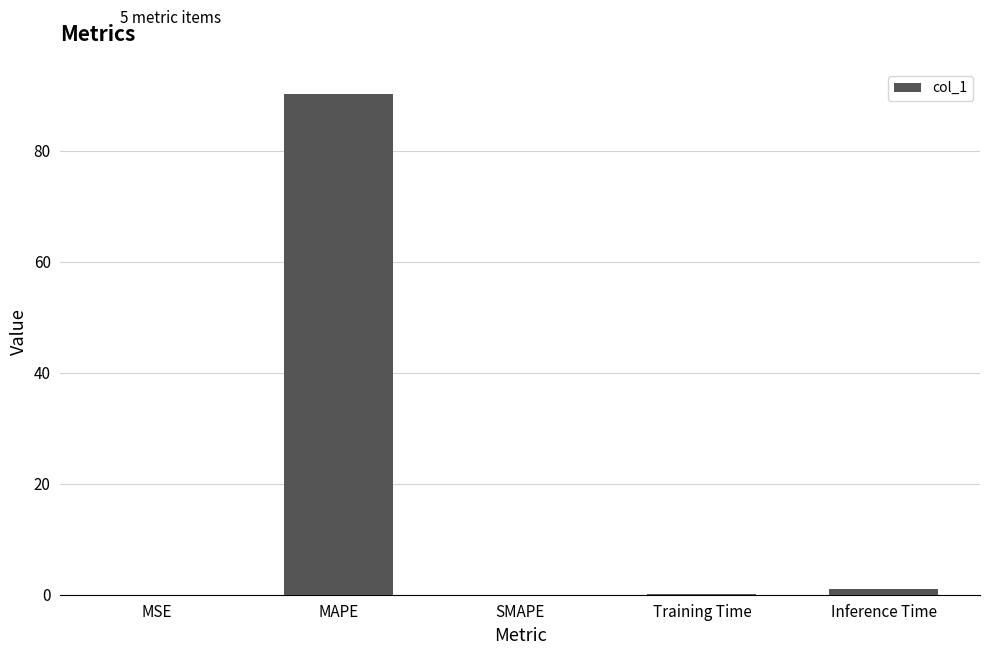

What is the sum of all values?

91.5